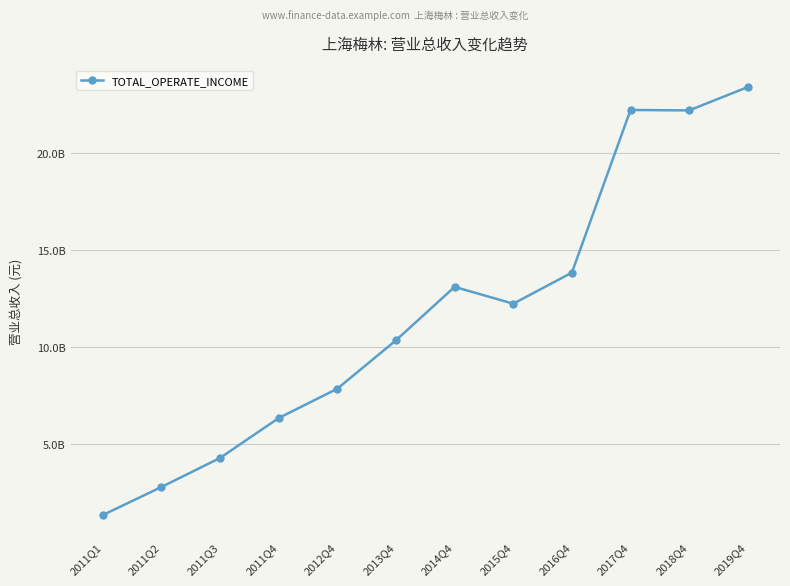

What is the difference between the values at 2019Q4 and 2012Q4?

15551265309.3